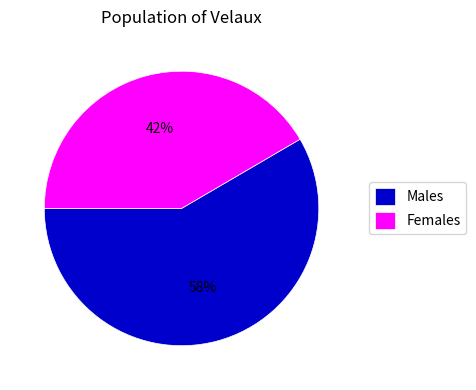

Which category has the biggest portion of the pie?

Males